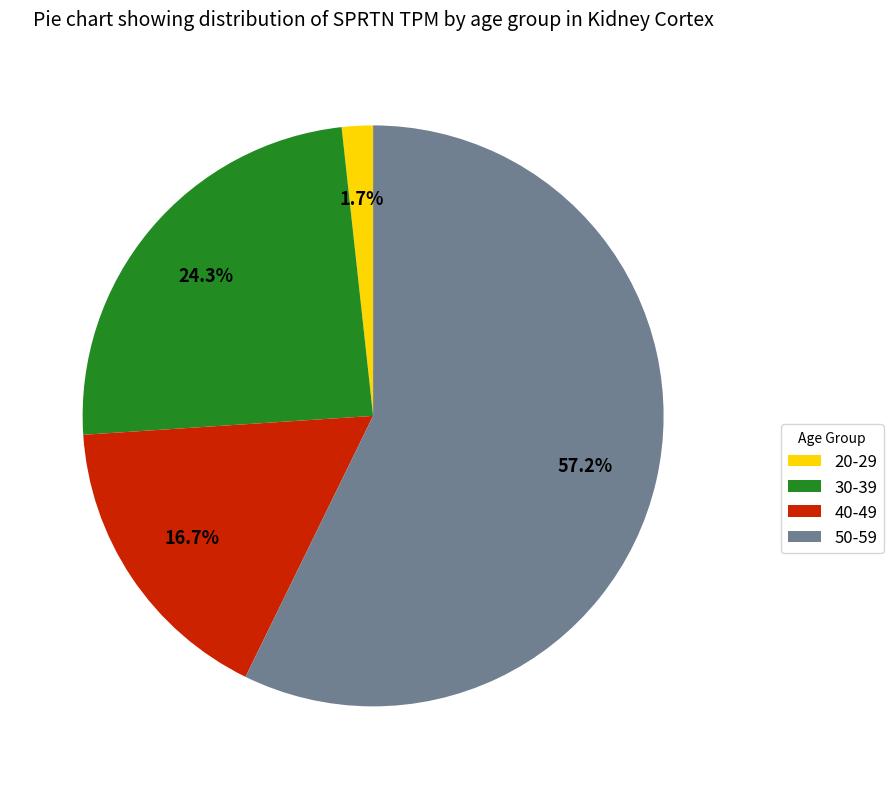

Which category has the smallest portion of the pie?

20-29